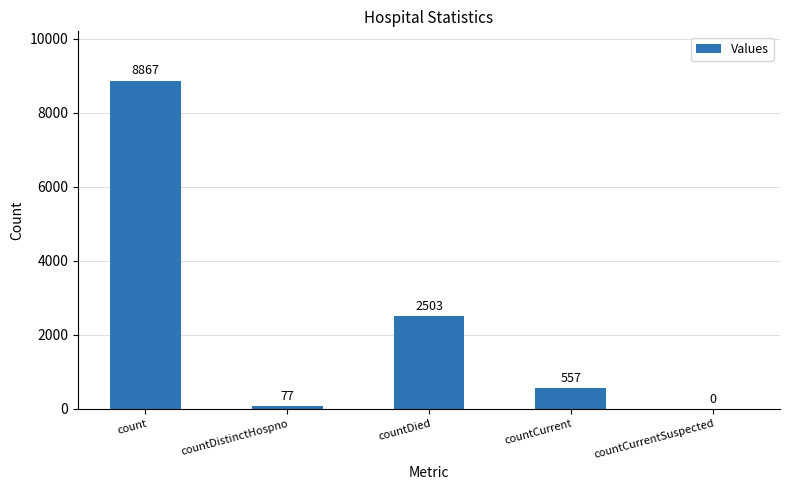

The value at countCurrentSuspected is -4539. True or false?

False